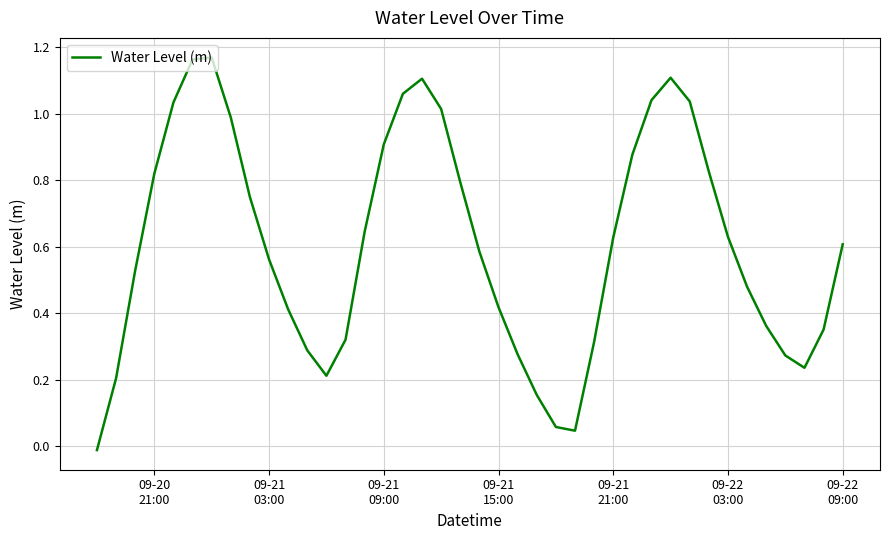

What is the average value?

0.6